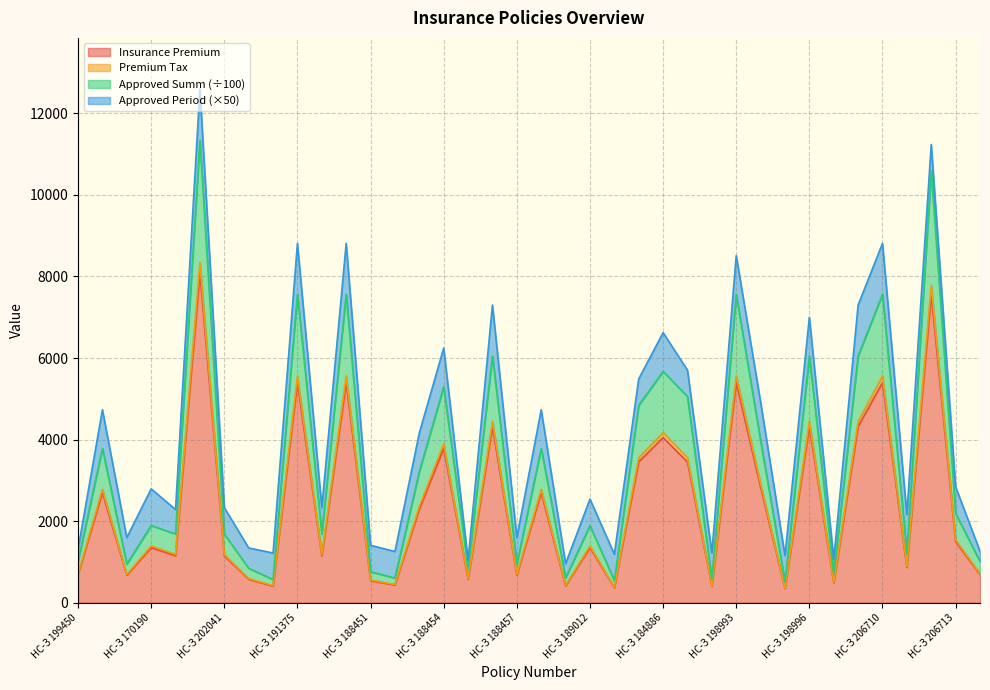

True or false: ApprovedSumm and InsurancePremiumTax cross at least once.

False